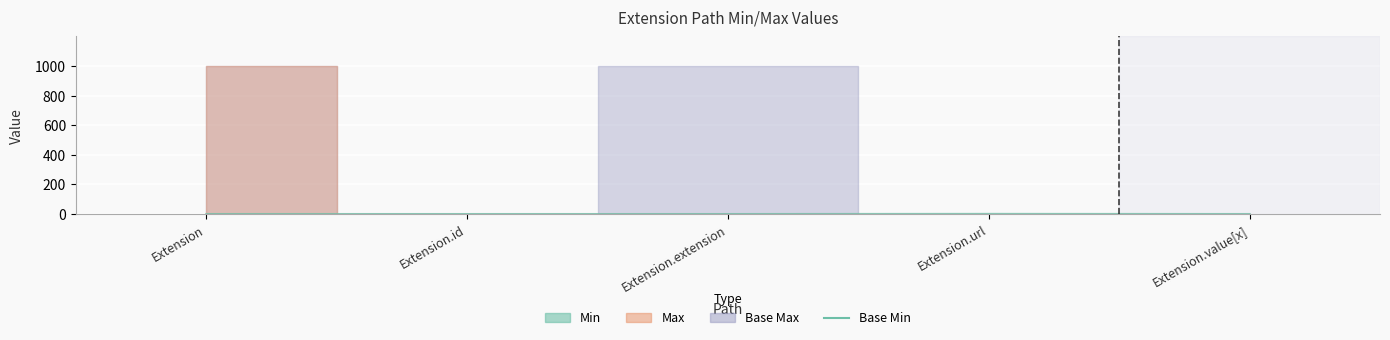

What is the label of the 4th point from the right?

Extension.id